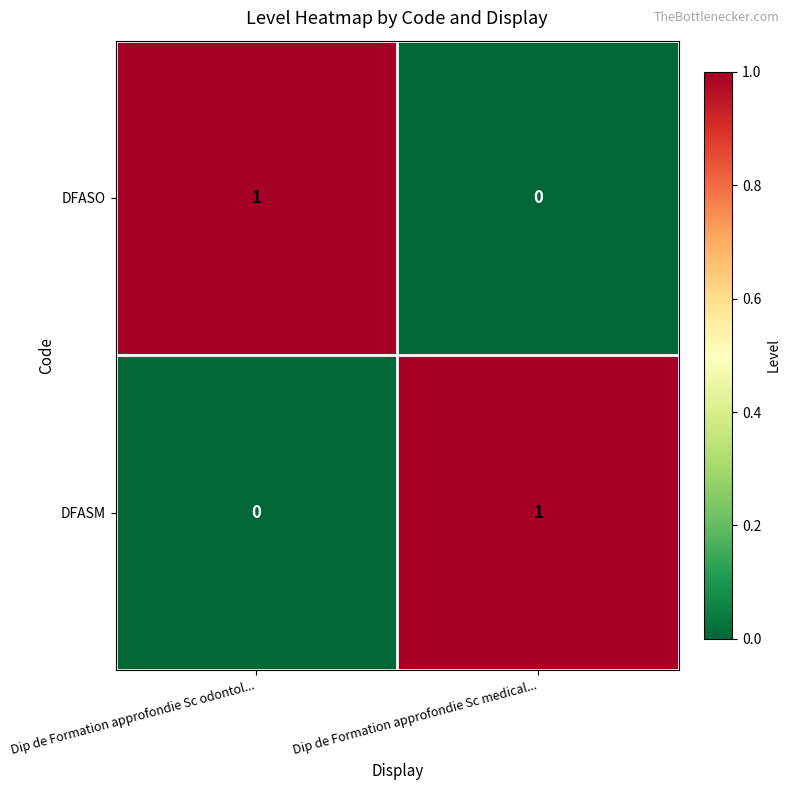

What is the total value across all series at Dip de Formation approfondie Sc medical...?

1